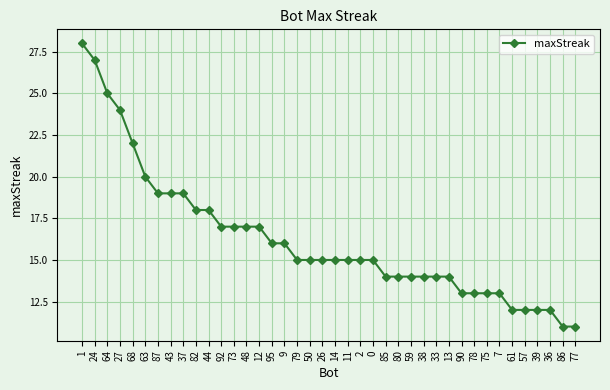

Reading left to right, list all the values displayed in this chart.

1=28	24=27	64=25	27=24	68=22	63=20	87=19	43=19	37=19	82=18	44=18	92=17	73=17	48=17	12=17	95=16	9=16	79=15	50=15	26=15	14=15	11=15	2=15	0=15	85=14	80=14	59=14	38=14	33=14	13=14	90=13	78=13	75=13	7=13	61=12	57=12	39=12	36=12	86=11	77=11